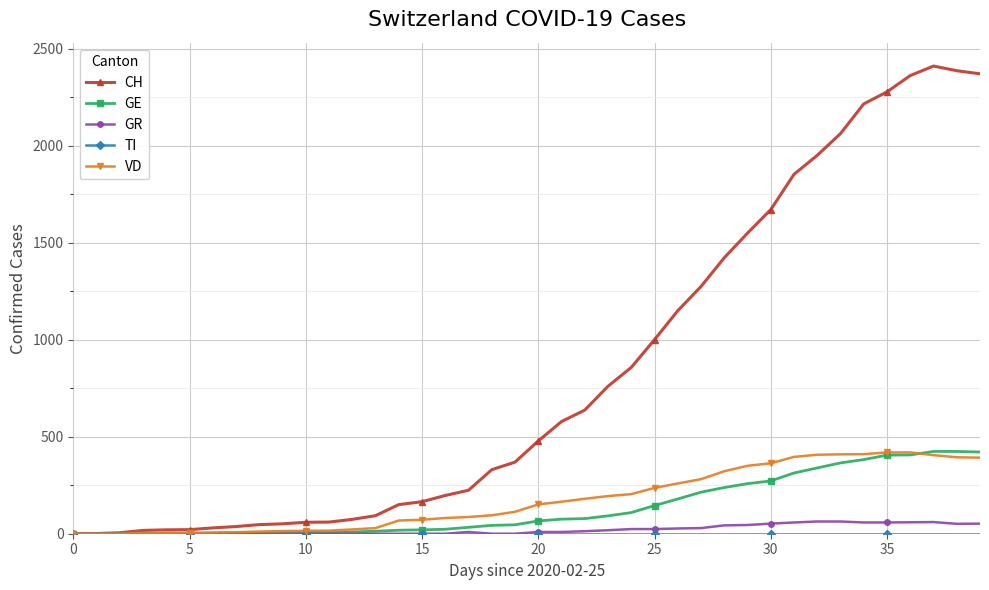

Which series has the largest total across all categories?

CH